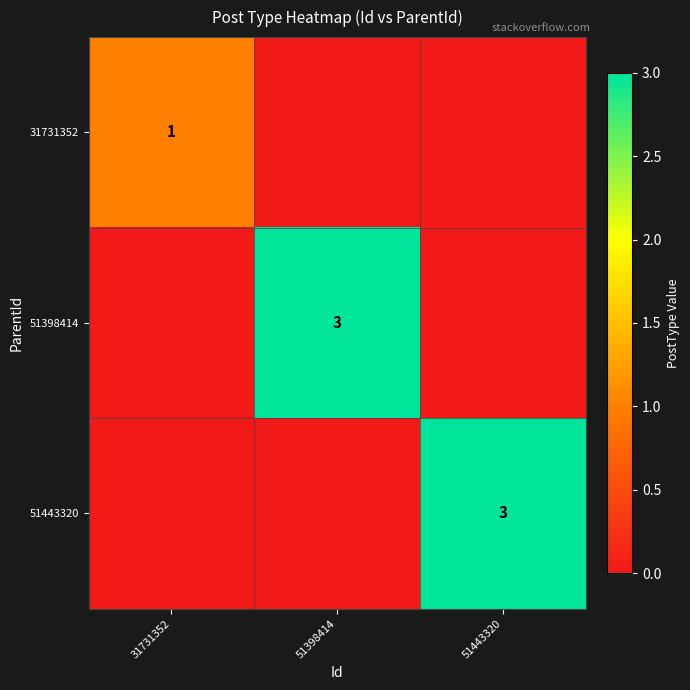

The value of 51443320 at 51443320 is 1. True or false?

False